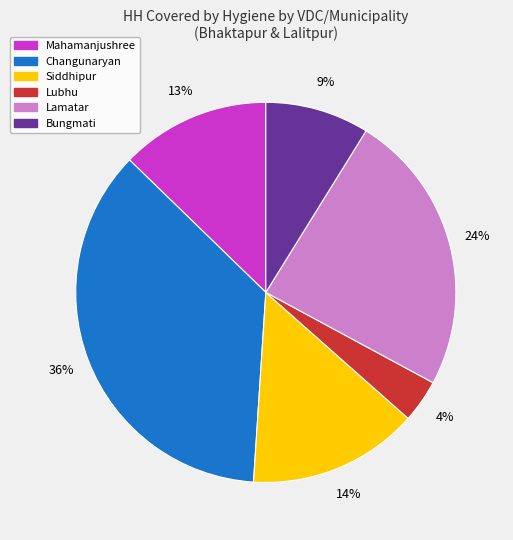

To the nearest percent, what is the average slice percentage?

17%